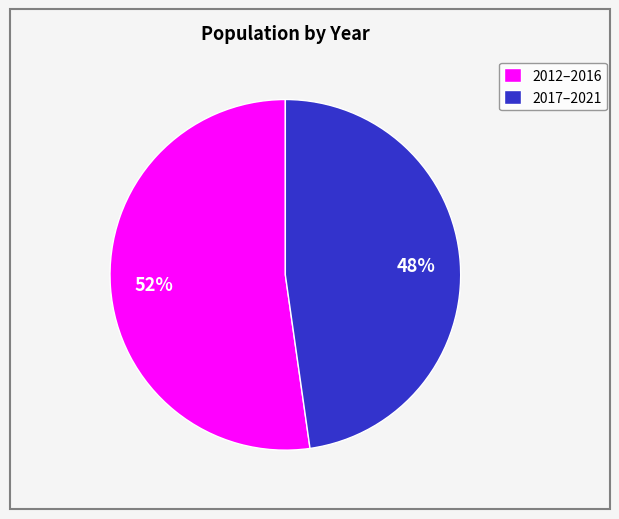

To the nearest percent, what percentage of the pie is 2017–2021?

48%